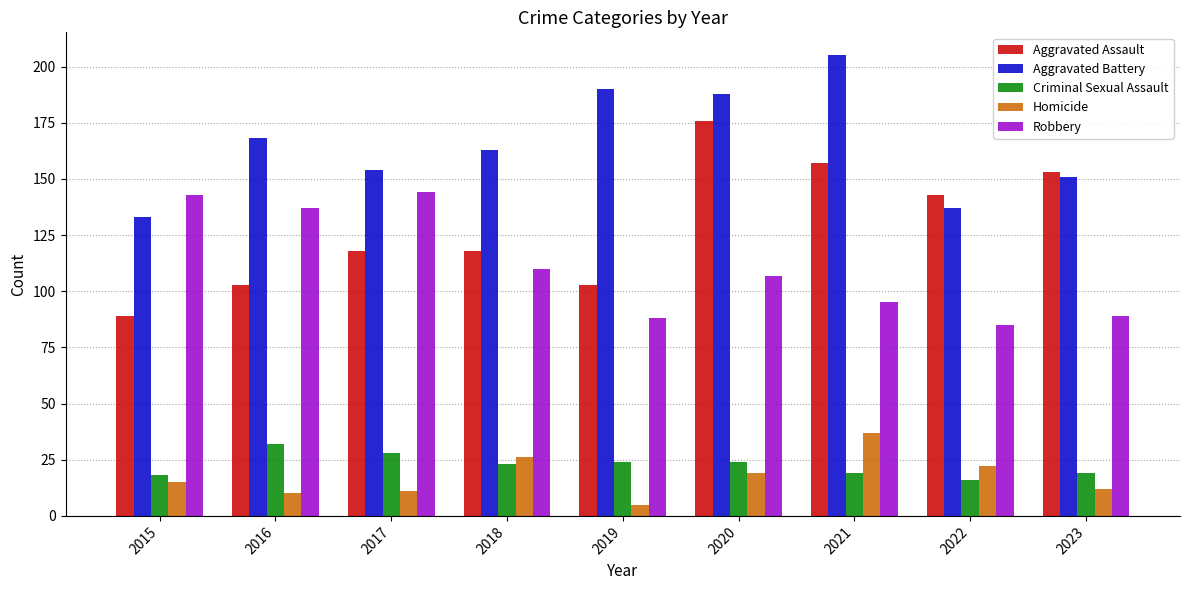

What is the approximate value of Robbery at 2016?

137